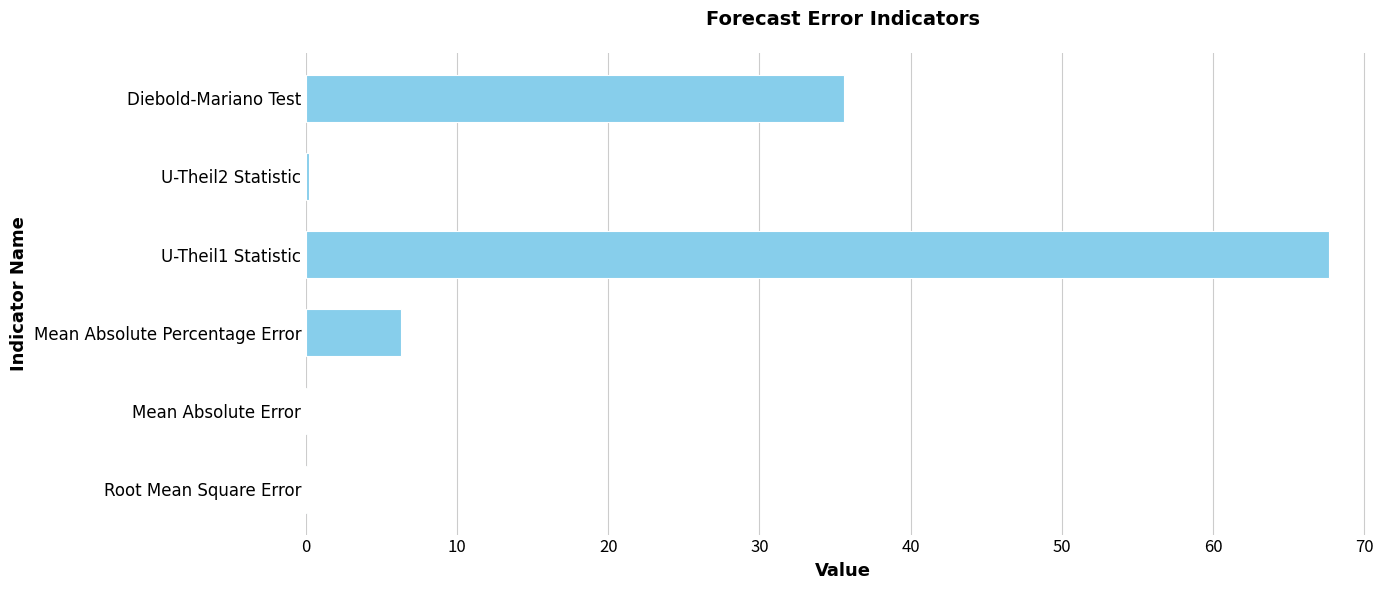

How many data points does each series have?

6